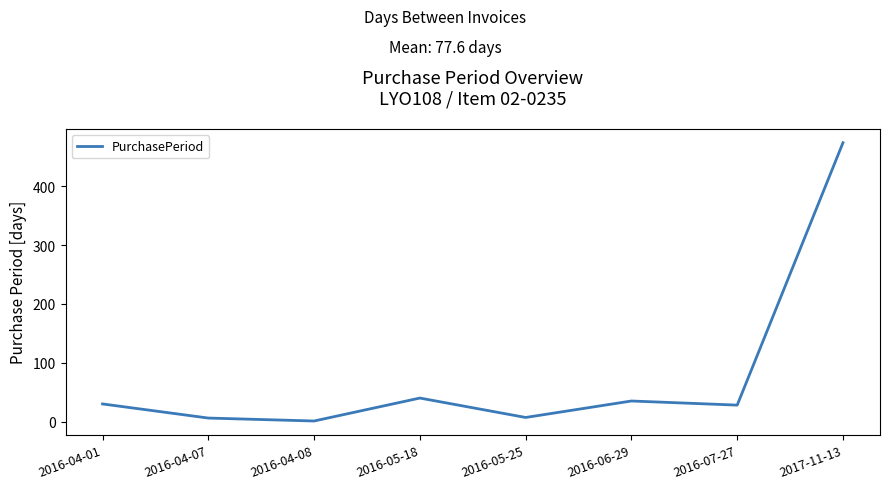

At which category does the data reach its first local peak?

2016-05-18